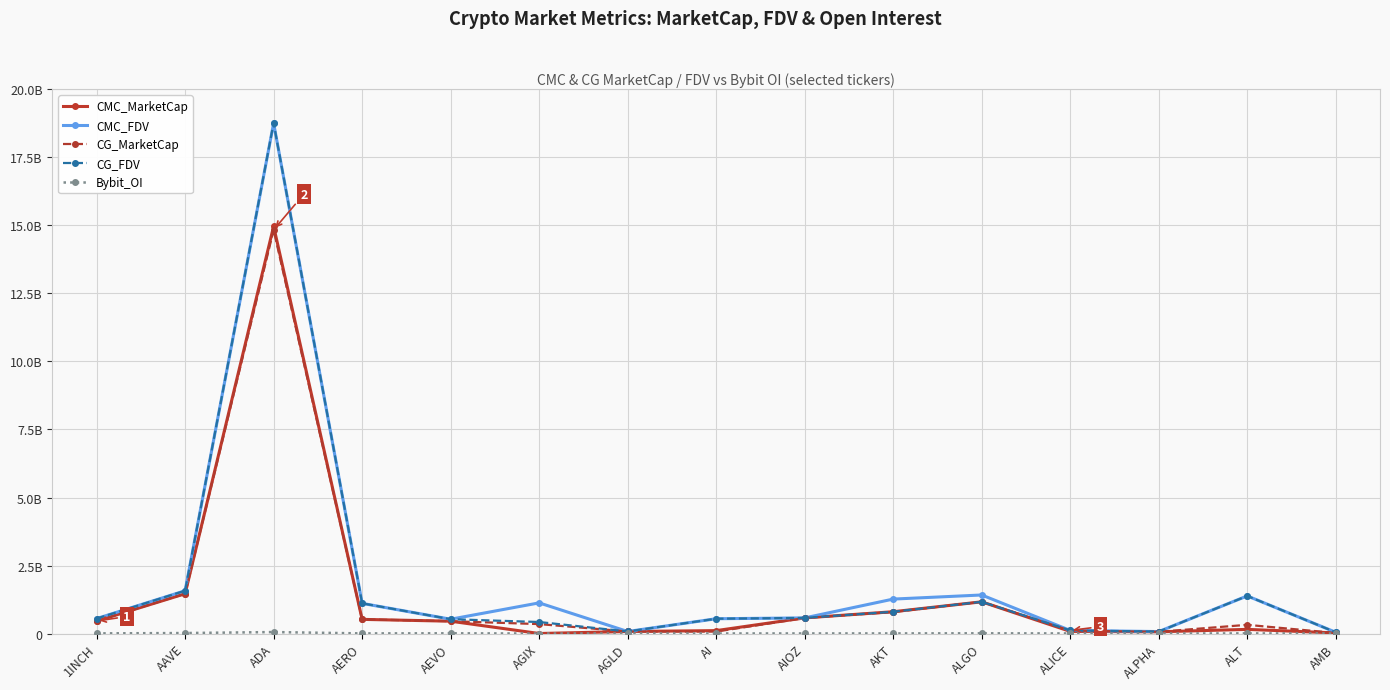

At which label is CG_MarketCap closest to 7428755762?

AAVE